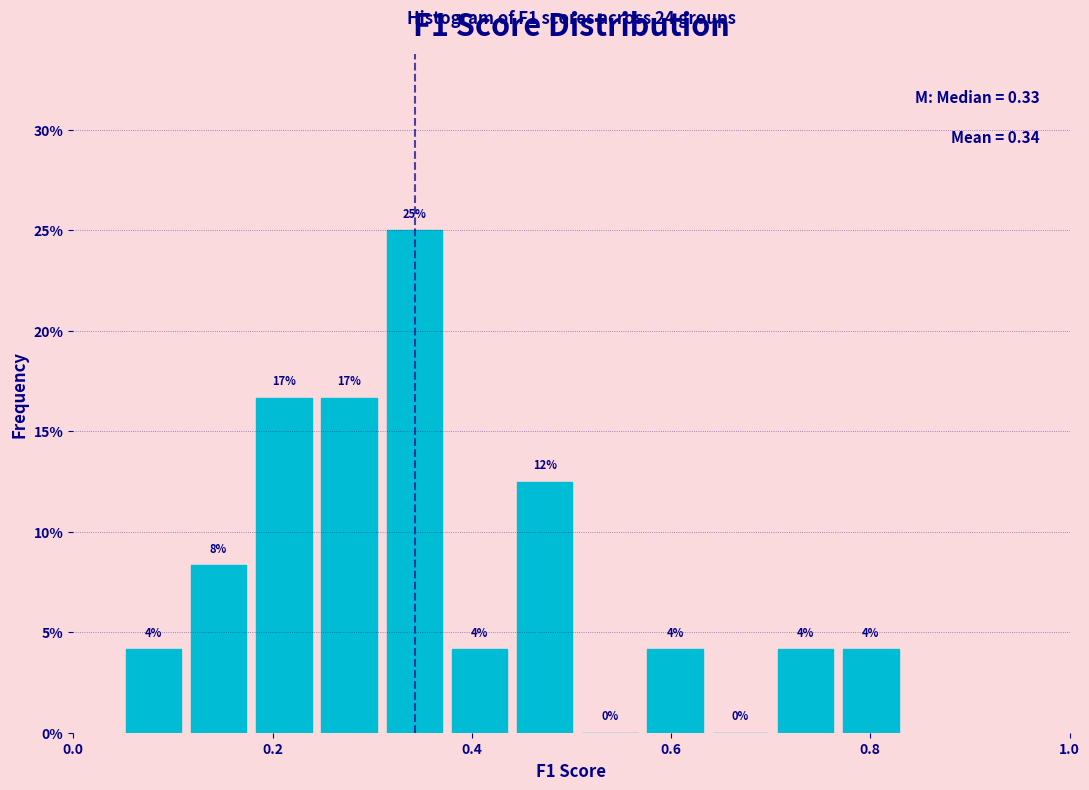

Around what value on the x-axis is the tallest bar? Give the approximate position of its centre, as read against the axis.

0.34